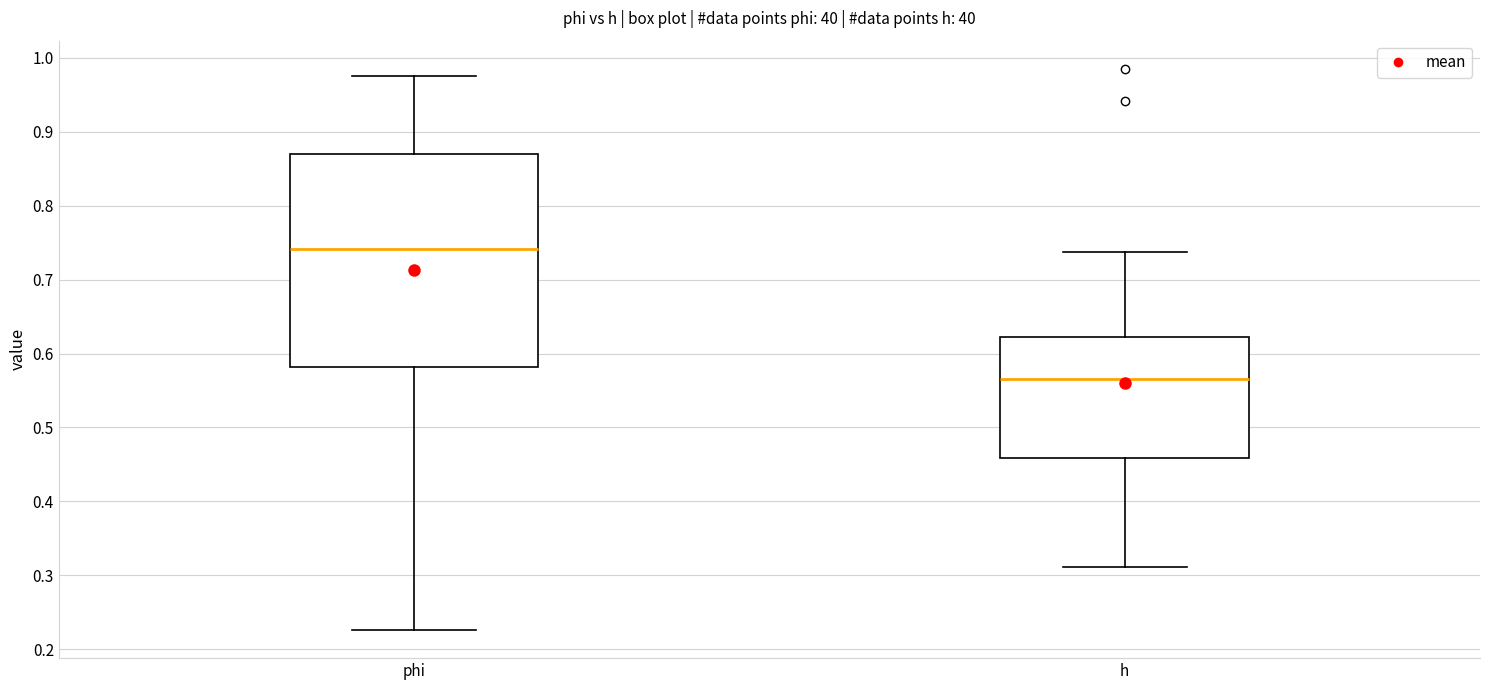

Where does the median line of the box for h sit on the y-axis? The values are not printed on the chart, so give them approximately, as read against the axis.

0.57